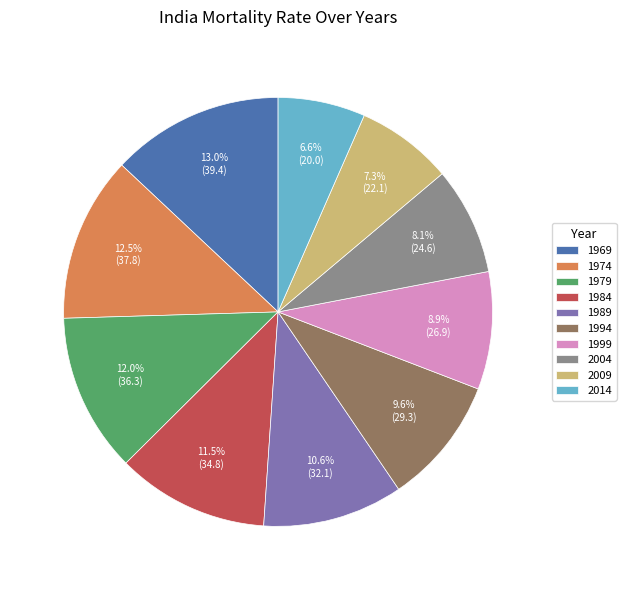

Is there a majority slice in this chart?

No